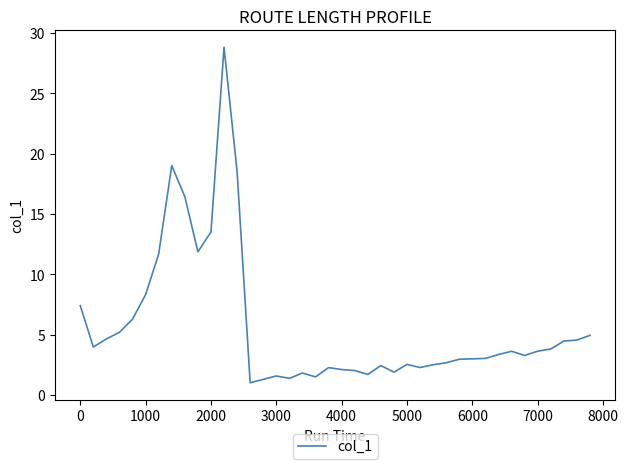

What is the difference between the maximum and minimum values?

27.8